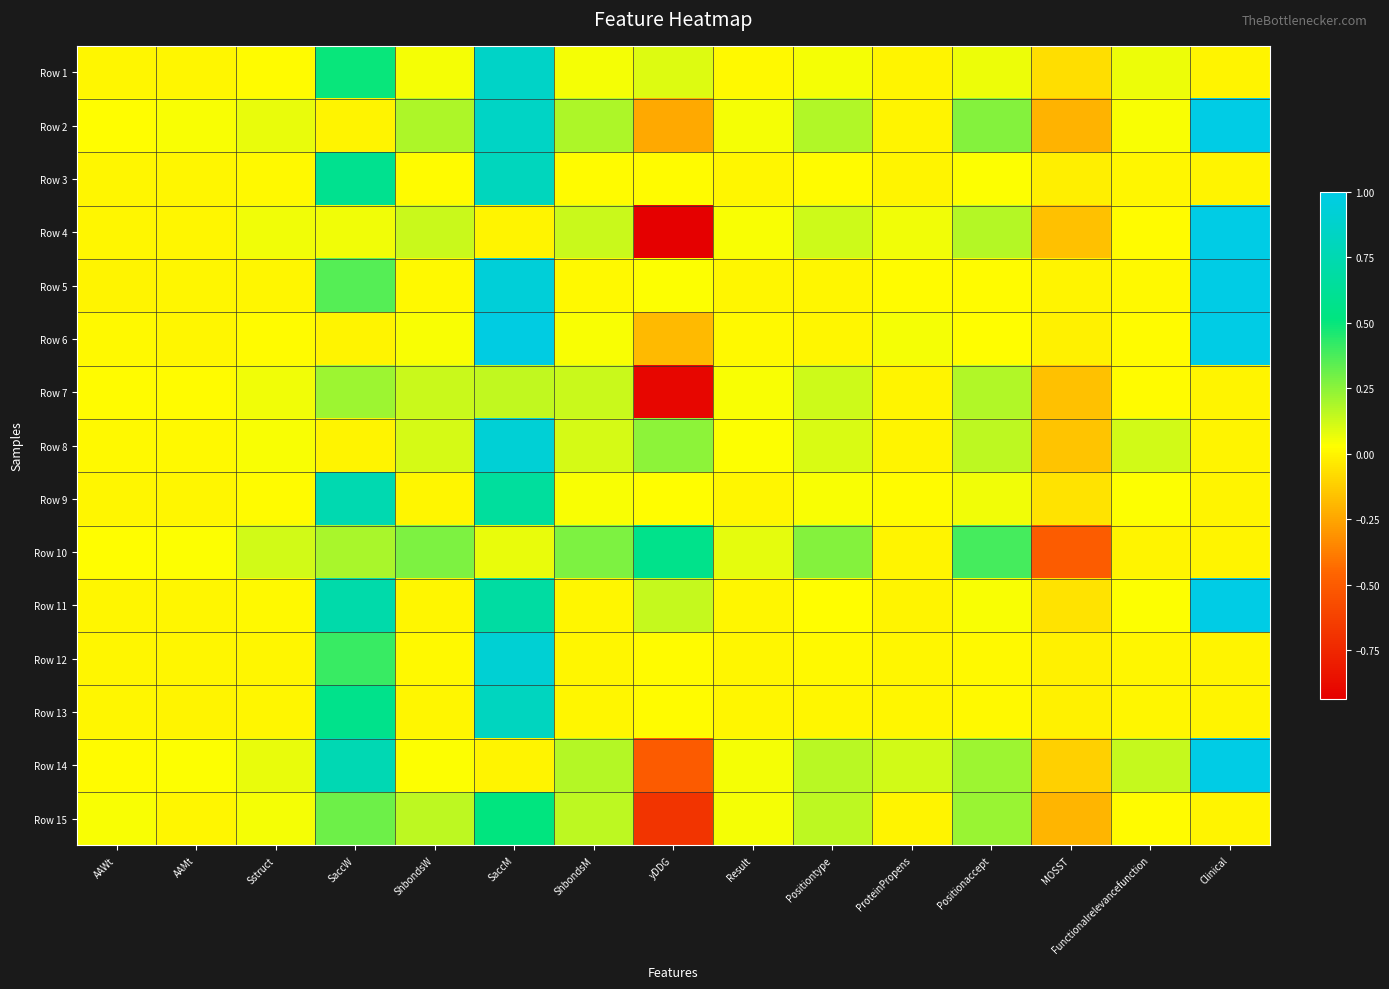

What is the total value across all series at AAMt?

0.2